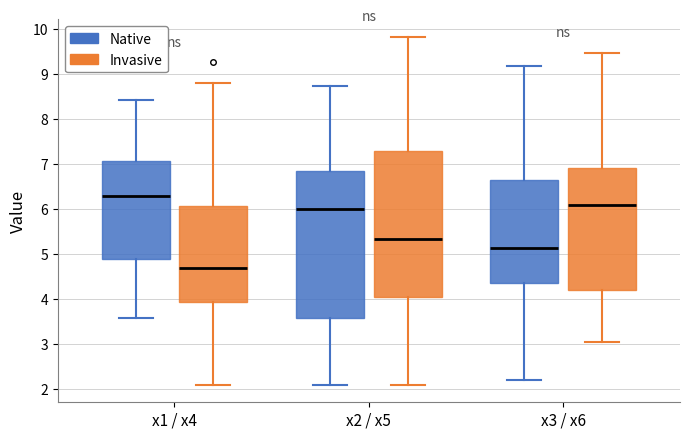

Which box has the lowest median line?

x1 / x4 (Invasive)